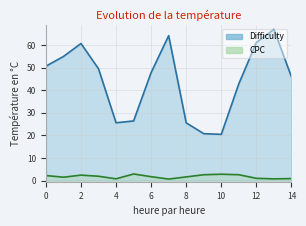

True or false: CPC and Difficulty intersect in this chart.

False